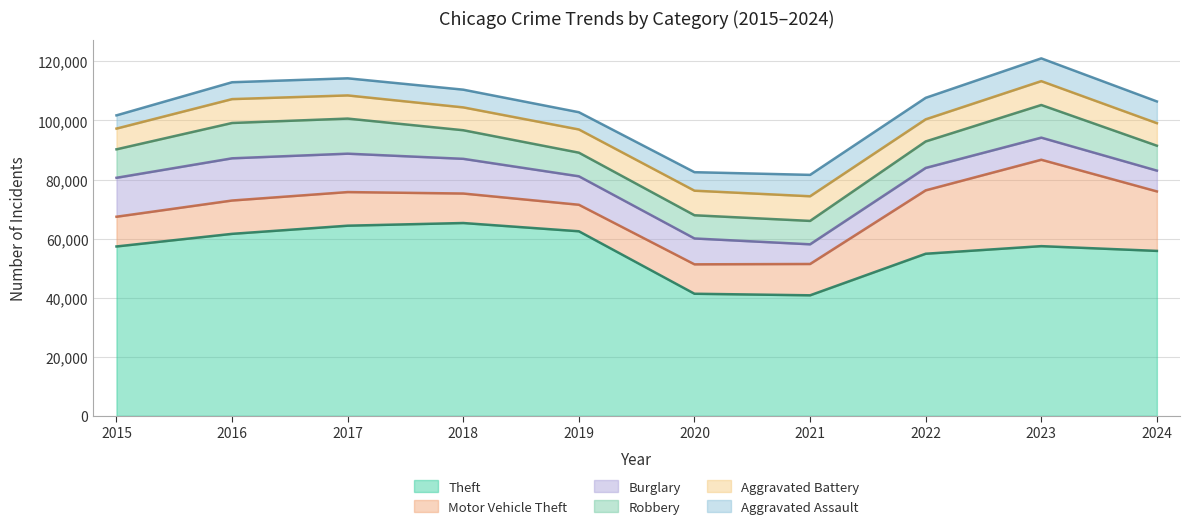

What are all the series names shown in the legend?

Theft, Motor Vehicle Theft, Burglary, Robbery, Aggravated Battery, Aggravated Assault